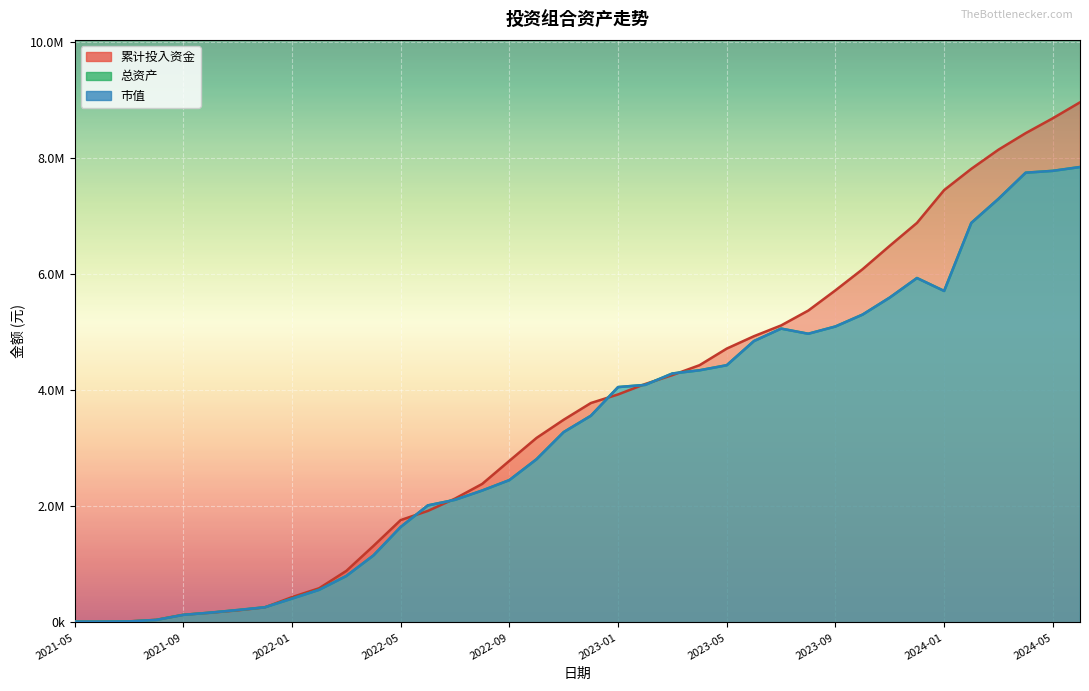

What are all the series names shown in the legend?

市值, 总资产, 累计投入资金